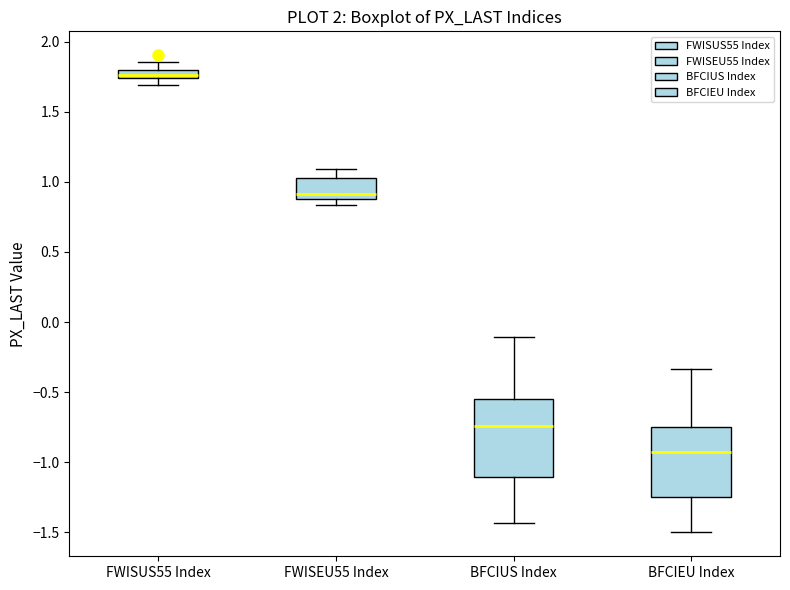

Which box is the tallest, from its lower edge to its upper edge?

BFCIUS Index